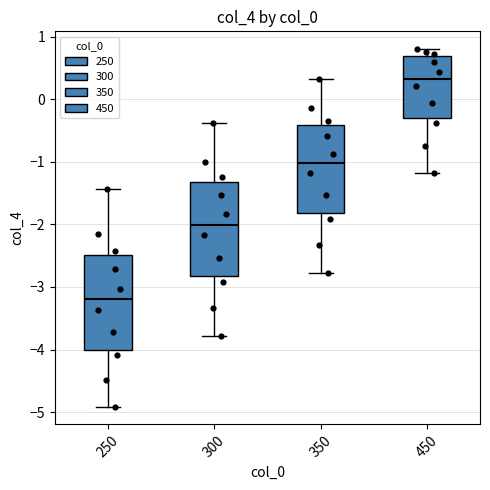

Where does the upper whisker of the box at x = 250 end on the y-axis? The values are not printed on the chart, so give them approximately, as read against the axis.

-1.4